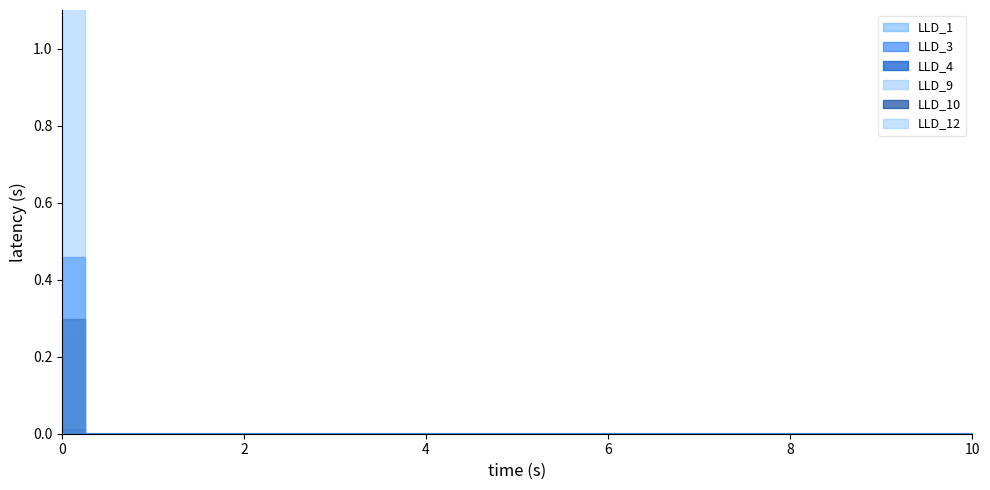

Rank the series by their maximum value, from highest to lowest.

LLD_12, LLD_3, LLD_10, LLD_9, LLD_4, LLD_1